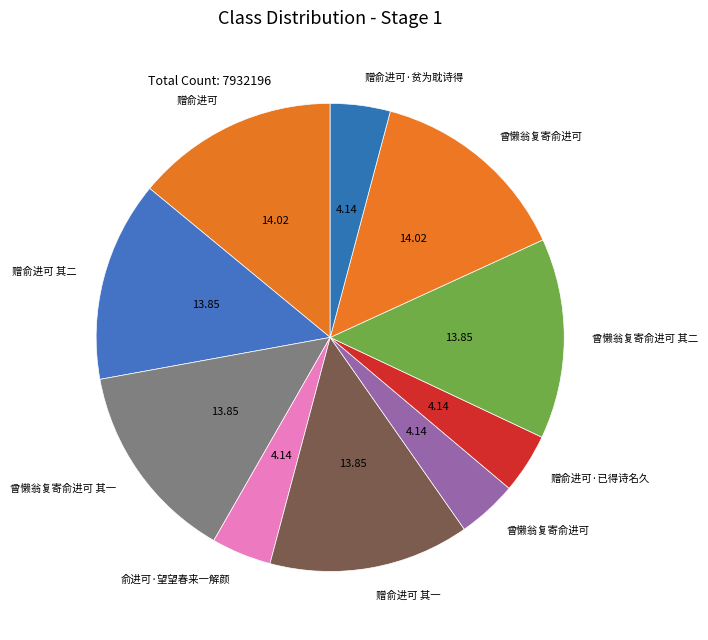

How many slices are in this pie chart?

10